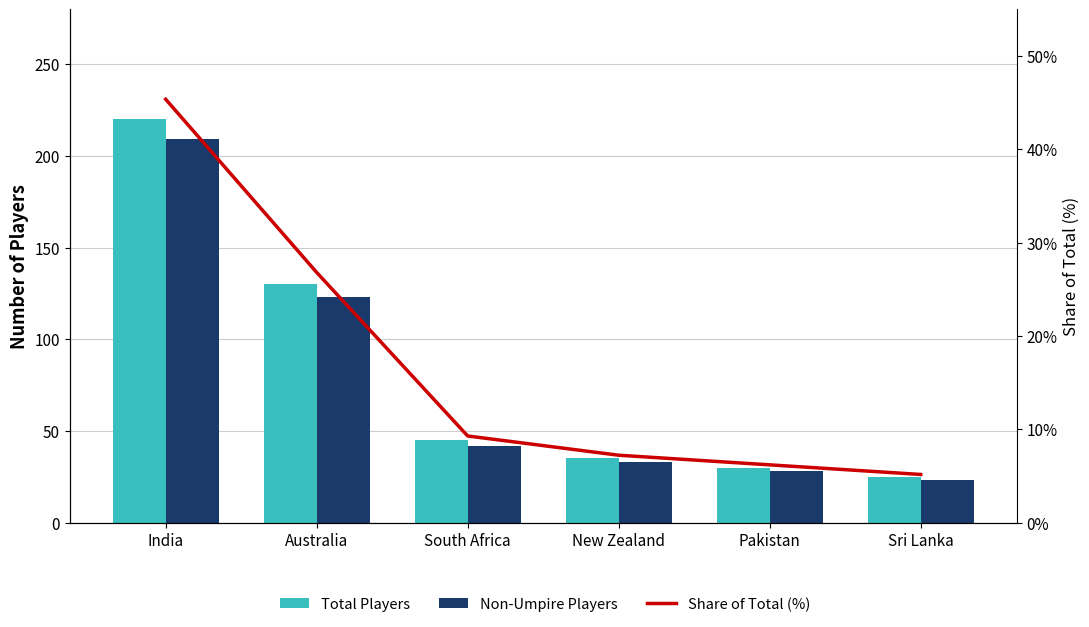

What is the sum of all Total Players values?

485.0